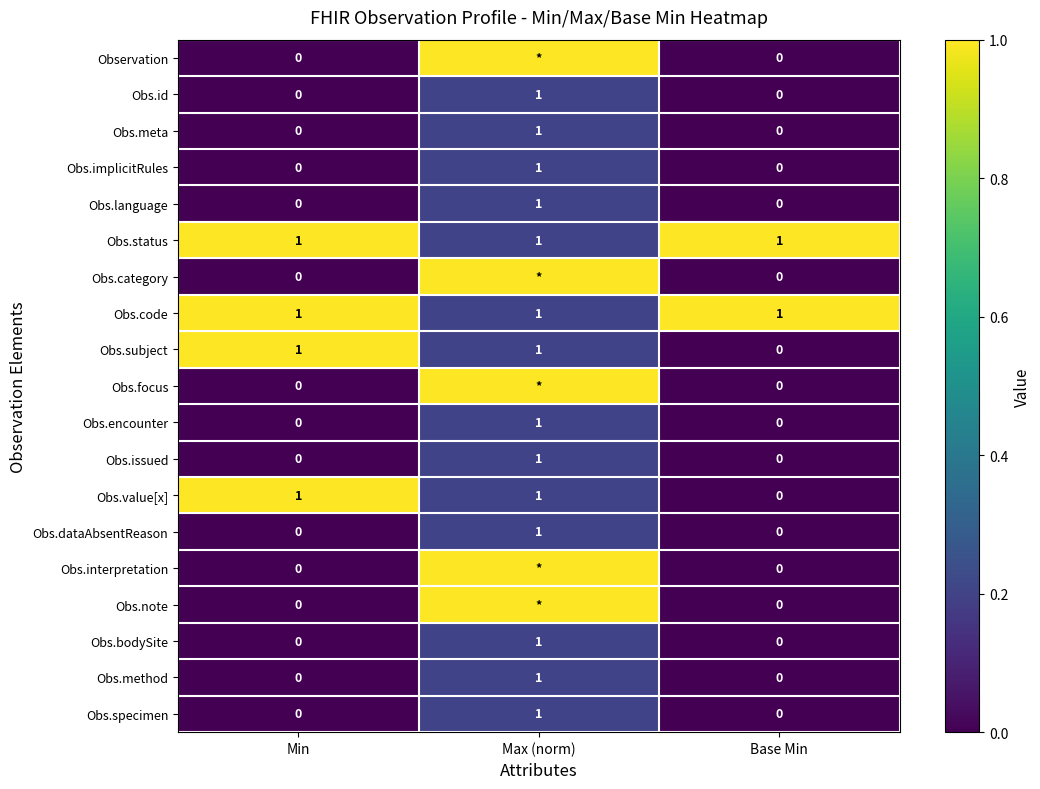

How many Obs.meta values are between 0 and 1?

3